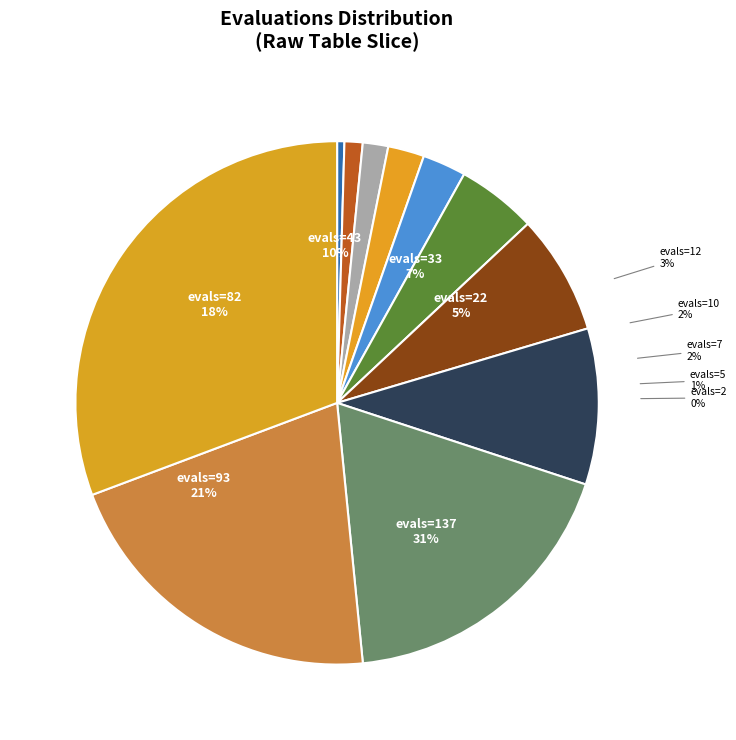

True or false: evals=43 accounts for 1% of the total.

False